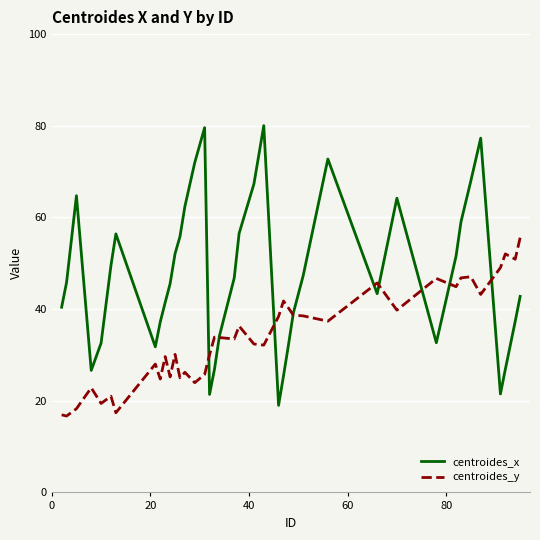

Which series has the widest spread of values?

centroides_x